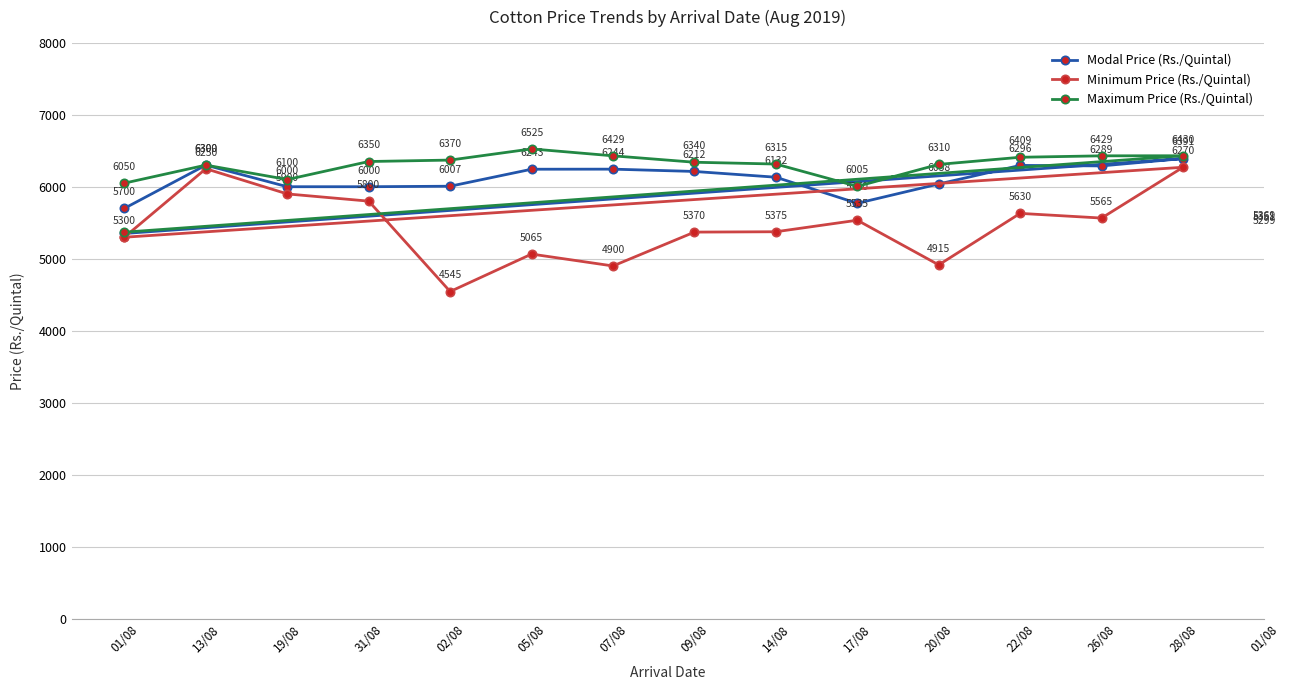

What is the maximum value shown in the chart?

6525